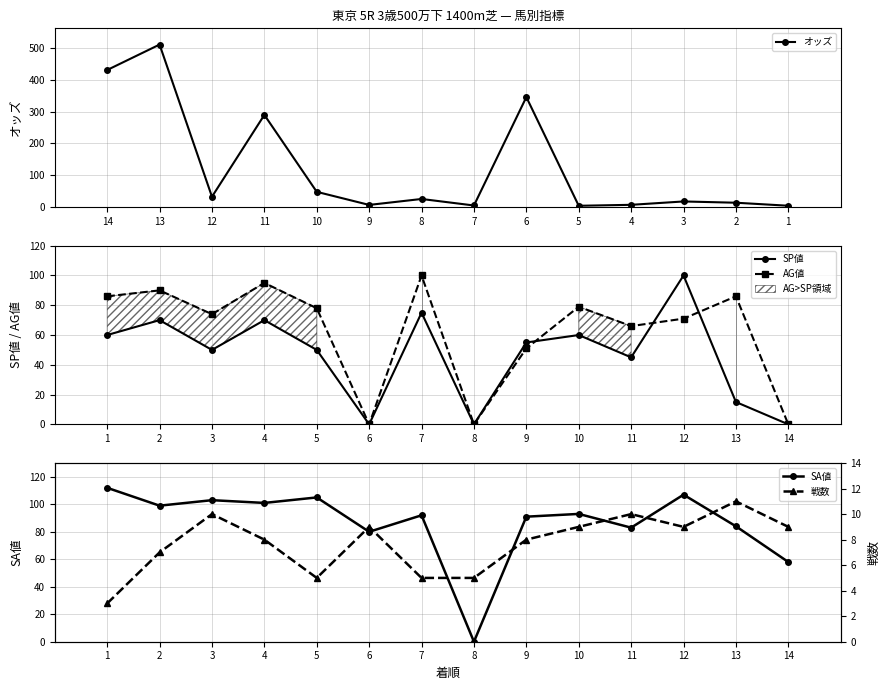

Reading left to right, extract all data points from this chart.

オッズ: 3.9	13.4	17.4	6.8	3.8	346.0	4.7	25.2	6.5	47.7	289.9	32.3	511.4	431.3
SP値: 60.0	70.0	50.0	70.0	50.0	0.0	75.0	0.0	55.0	60.0	45.0	100.0	15.0	0.0
AG値: 86.0	90.0	74.0	95.0	78.0	0.0	100.0	0.0	51.0	79.0	66.0	71.0	86.0	0.0
SA値: 112.0	99.0	103.0	101.0	105.0	80.0	92.0	0.0	91.0	93.0	83.0	107.0	84.0	58.0
戦数: 3.0	7.0	10.0	8.0	5.0	9.0	5.0	5.0	8.0	9.0	10.0	9.0	11.0	9.0